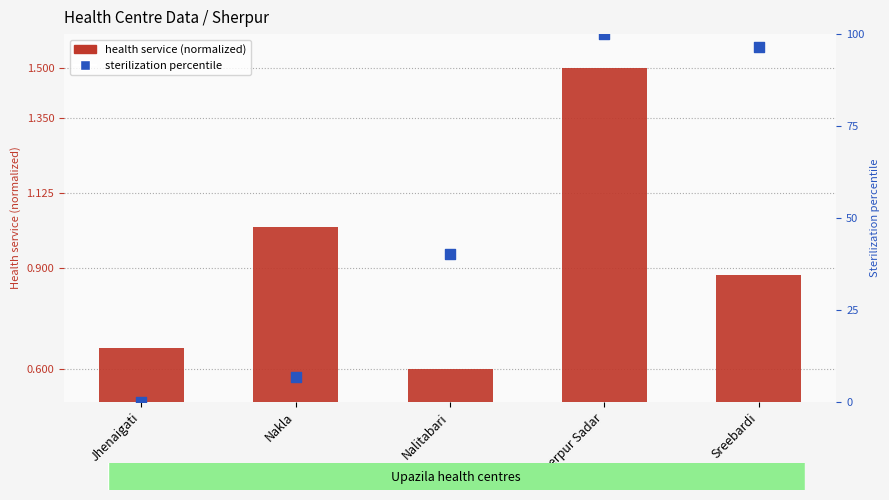

Which series reaches the maximum Y coordinate?

sterilization percentile